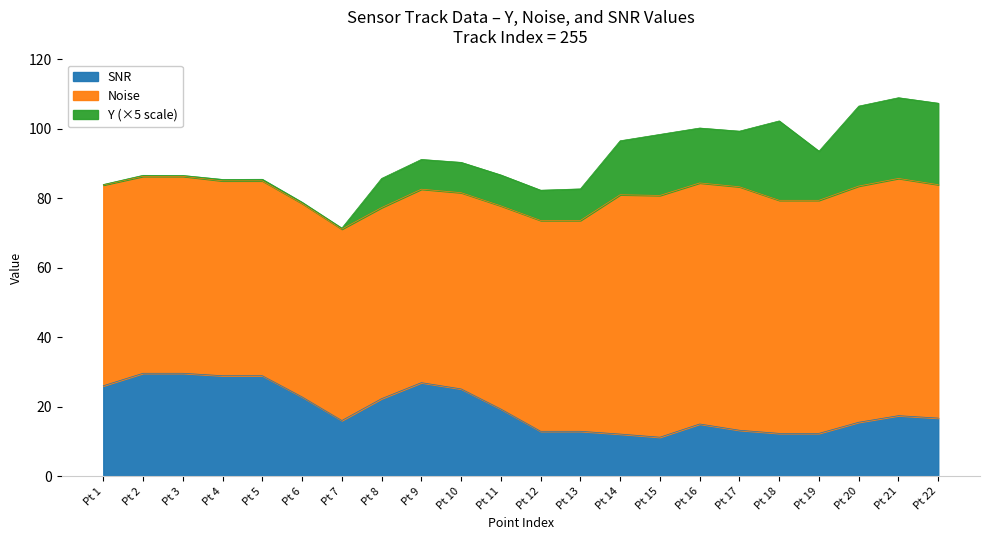

How many data points in SNR are less than 17?

11